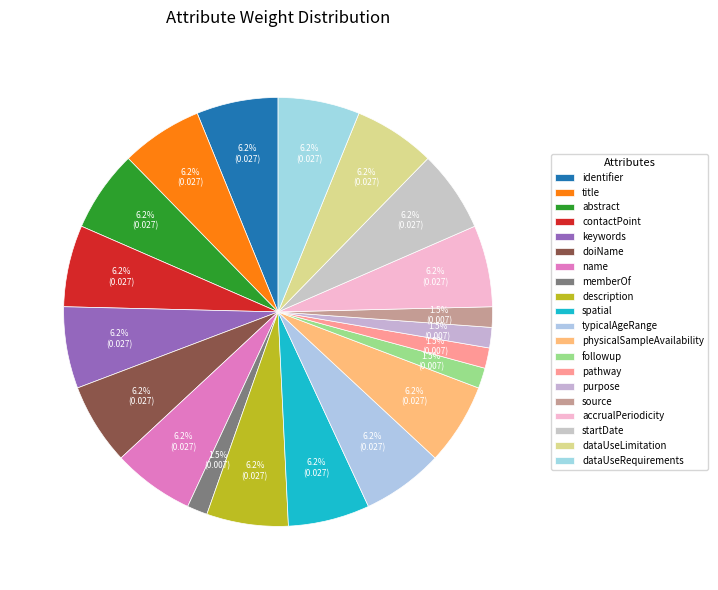

Count the number of slices in the pie.

20